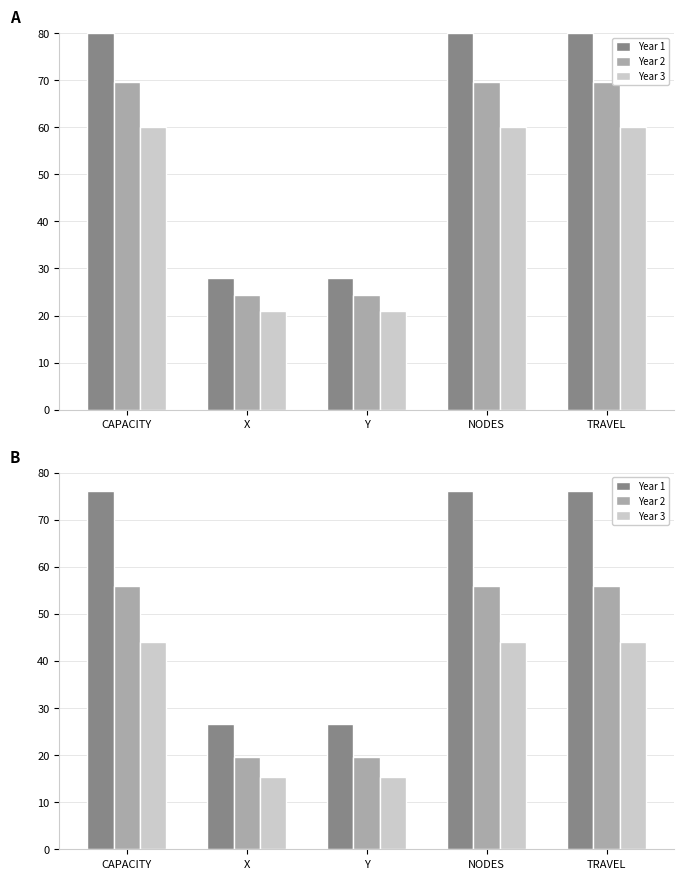

Does the chart contain stacked bars?

No